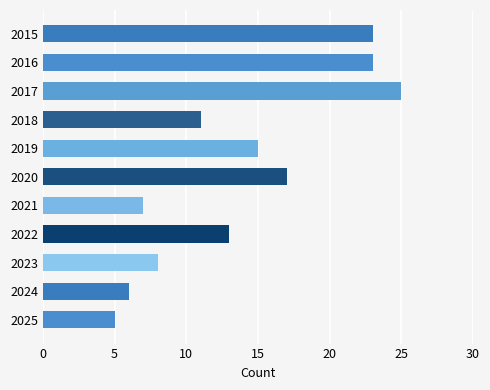

Reading top to bottom, extract all data points from this chart.

23	23	25	11	15	17	7	13	8	6	5